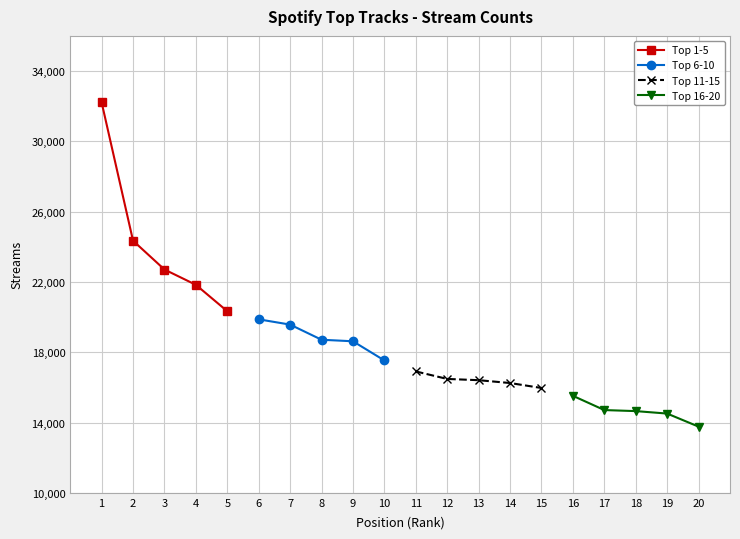

Rank the categories by Top 1-5 value from highest to lowest.

1, 2, 3, 4, 5